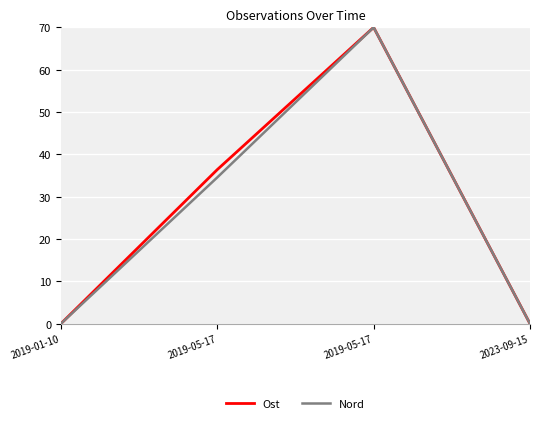

What is the average value of the Ost series?

26.6